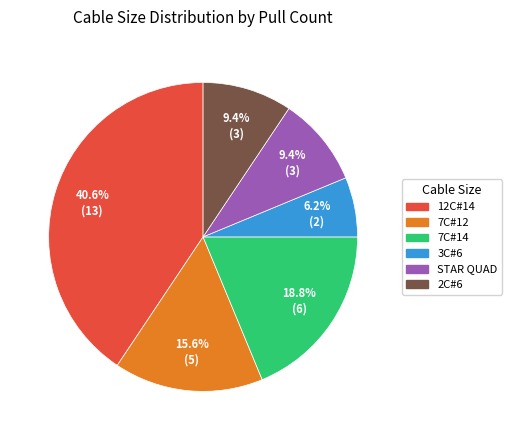

Which category has the biggest portion of the pie?

12C#14